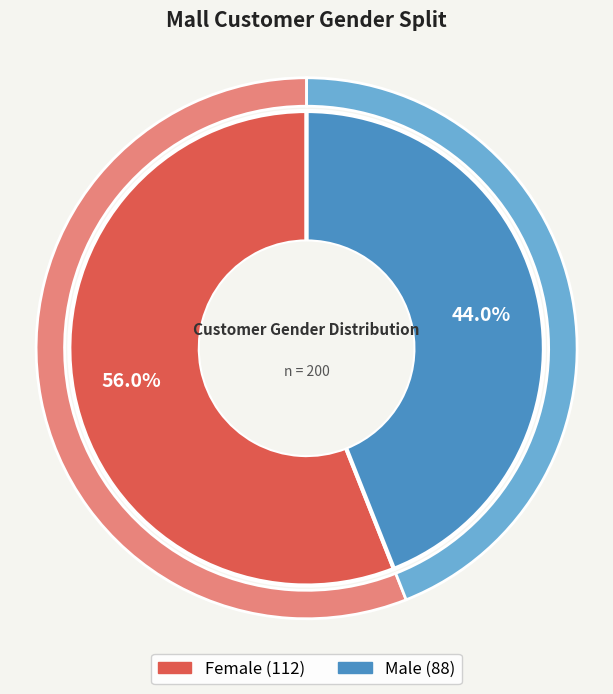

Is it true that Male is 44% of the pie?

True